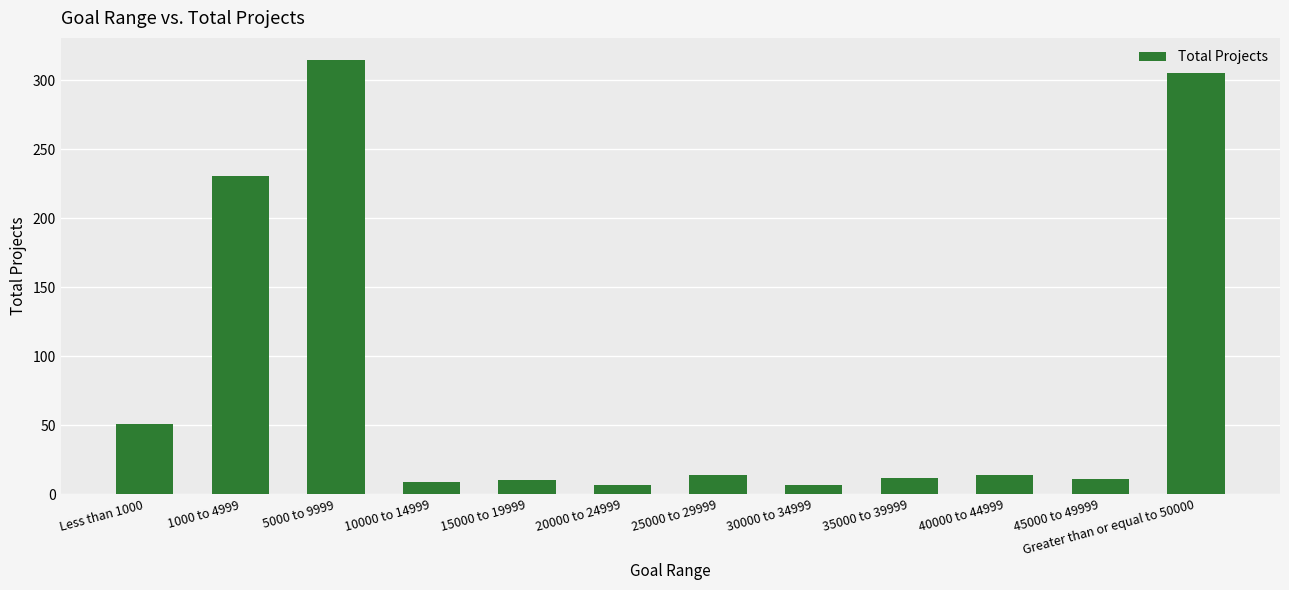

What is the smallest value displayed?

7